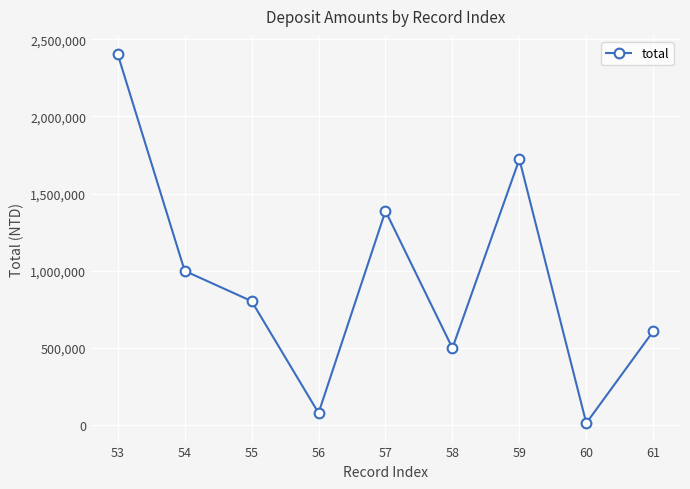

What is the sum of the values at 58 and 59?

2222792